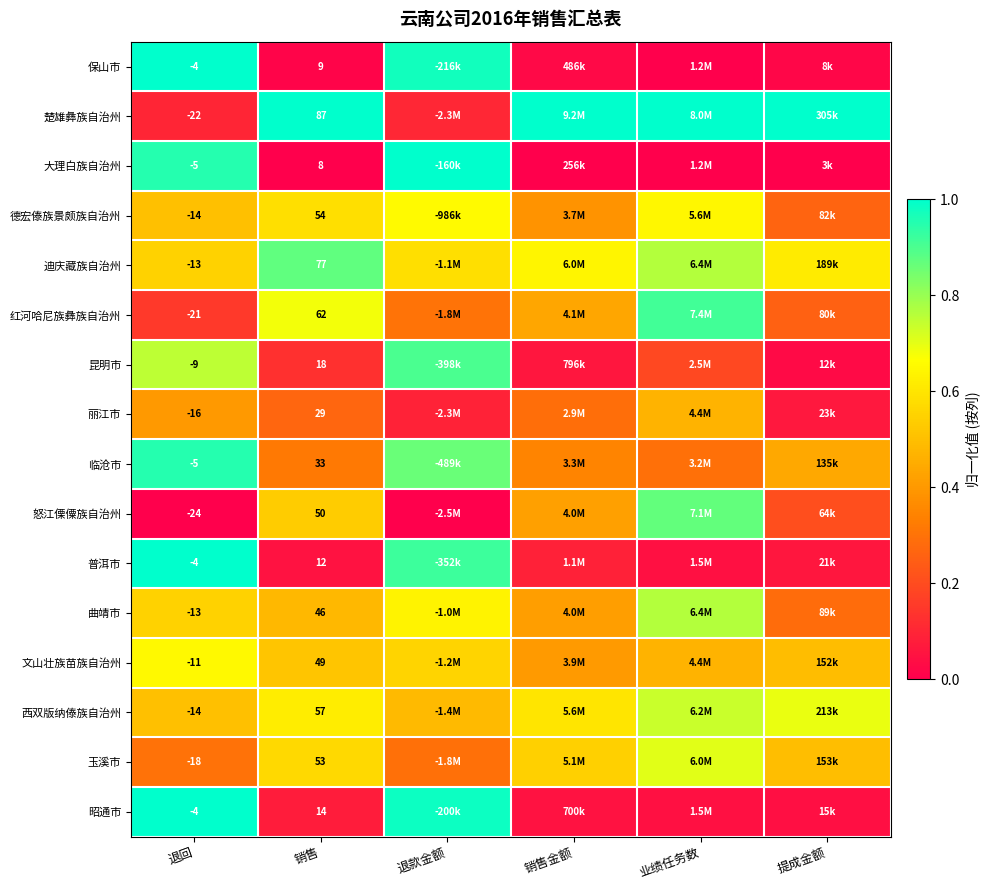

Which has a higher value, 销售 or 提成金额?

提成金额